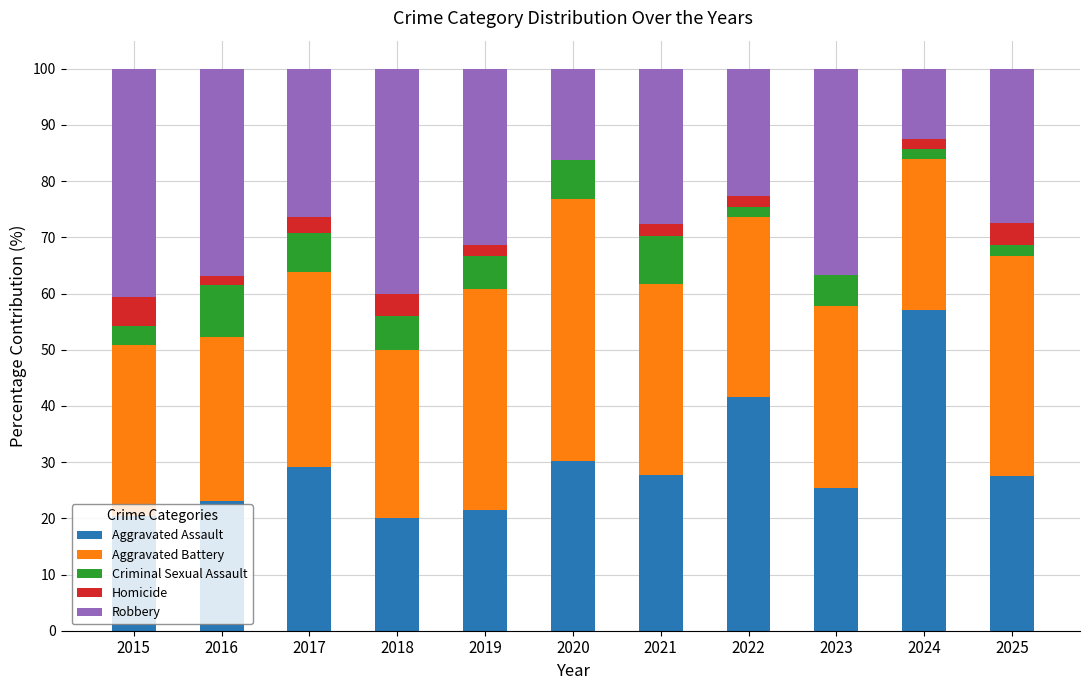

What are all the series names shown in the legend?

Aggravated Assault, Aggravated Battery, Criminal Sexual Assault, Homicide, Robbery